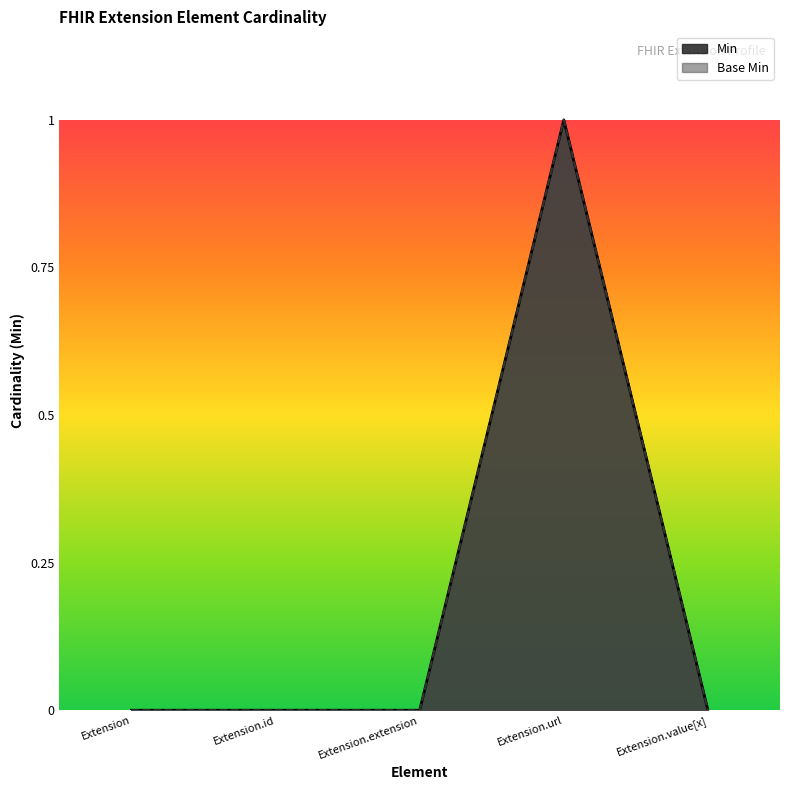

How many Min values are between 0 and 1?

5